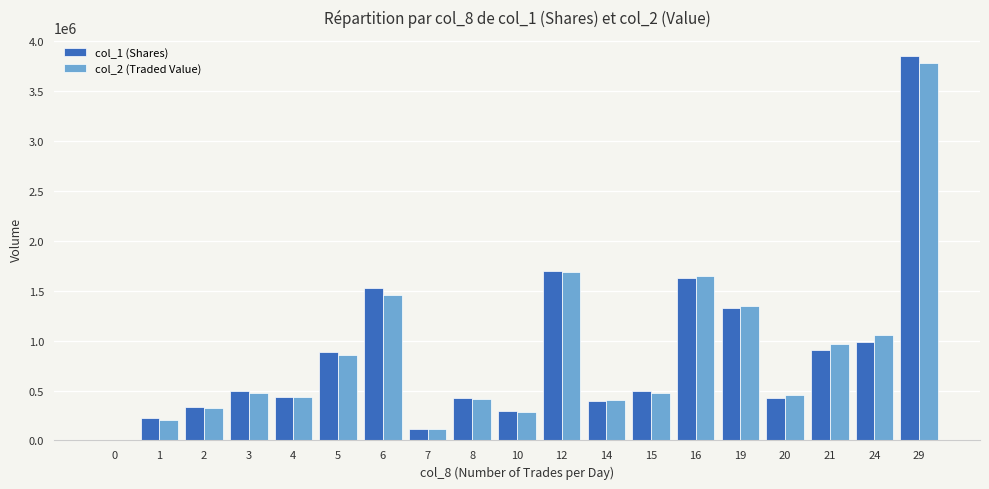

What is the greatest value displayed?

3852000